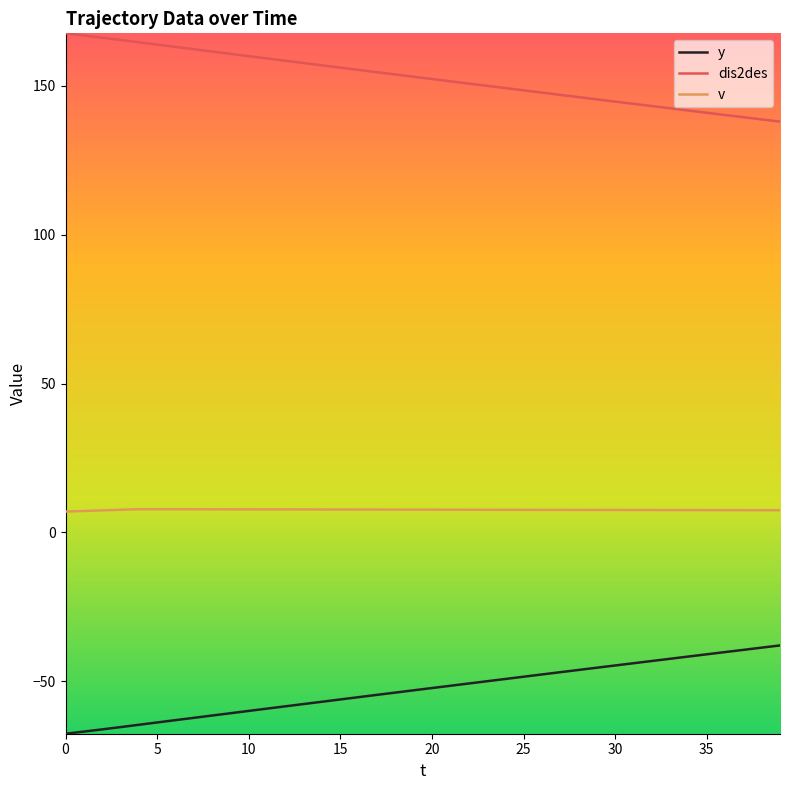

How many lines are shown in the chart?

3